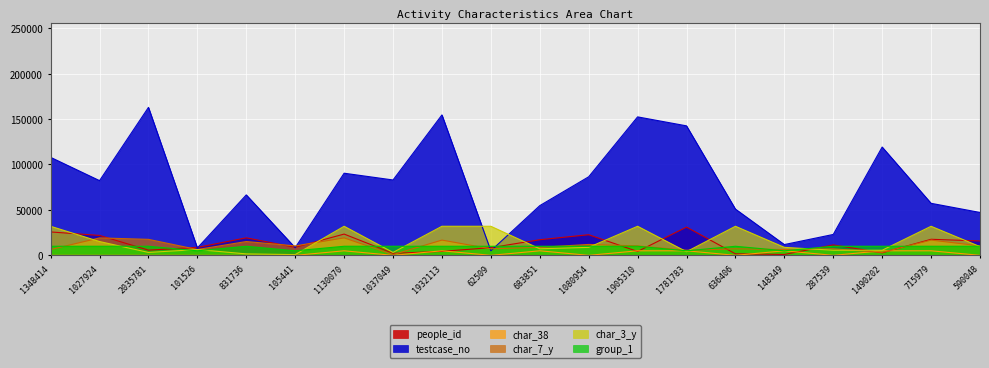

Reading left to right, what are all the values shown in this chart?

people_id: 25756.4	21922.1	5735.9	8763.6	19291.0	8827.5	23410.4	2205.7	4375.9	8459.1	17202.7	22699.0	4257.5	31092.6	1652.6	945.8	11484.5	2786.3	17669.4	15843.6
testcase_no: 107873.2	82234.0	162862.6	8122.2	66539.0	8435.4	90405.7	82964.0	154569.1	5000.8	54708.2	86476.4	152424.9	142542.7	50912.6	11868.0	23003.2	119216.2	57278.4	47203.9
char_38: 0.0	0.0	0.0	0.0	0.0	0.0	5000.0	0.0	5000.0	0.0	5000.0	0.0	5000.0	5000.0	0.0	5000.0	0.0	5000.0	5000.0	0.0
char_7_y: 6400.0	19200.0	17600.0	6400.0	15200.0	10400.0	19200.0	800.0	16800.0	7200.0	8800.0	12000.0	10400.0	5600.0	7200.0	6400.0	7200.0	3200.0	16800.0	10400.0
char_3_y: 32000.0	15200.0	3200.0	6400.0	1600.0	800.0	32000.0	3200.0	32000.0	32000.0	7200.0	8800.0	32000.0	4000.0	32000.0	8800.0	5600.0	5600.0	32000.0	9600.0
group_1: 10000.0	10000.0	10000.0	5000.0	10000.0	5000.0	10000.0	10000.0	10000.0	10000.0	10000.0	10000.0	10000.0	5000.0	10000.0	5000.0	10000.0	10000.0	10000.0	10000.0